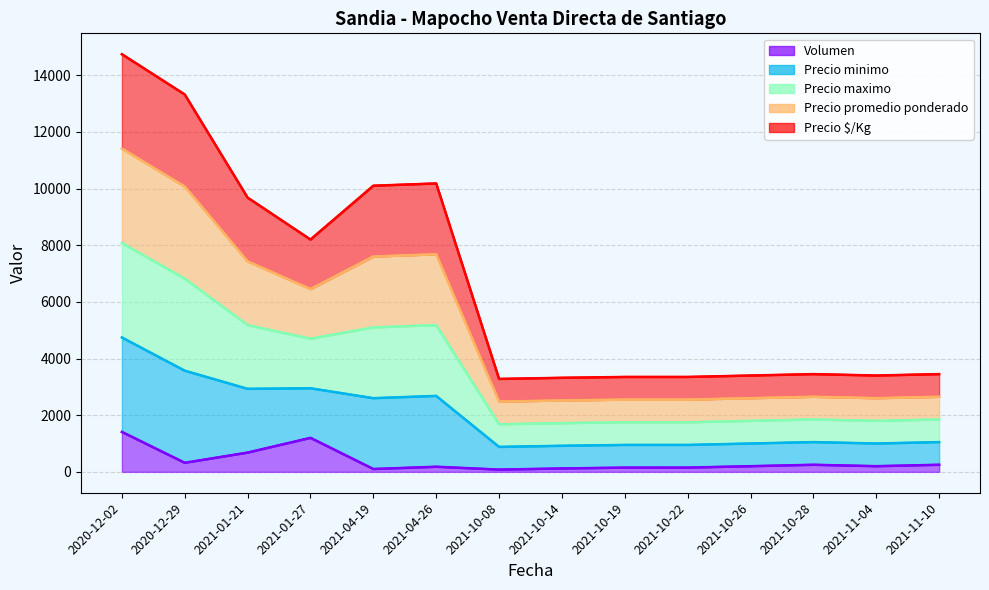

How many interior local valleys does the Precio $/Kg series have?

3